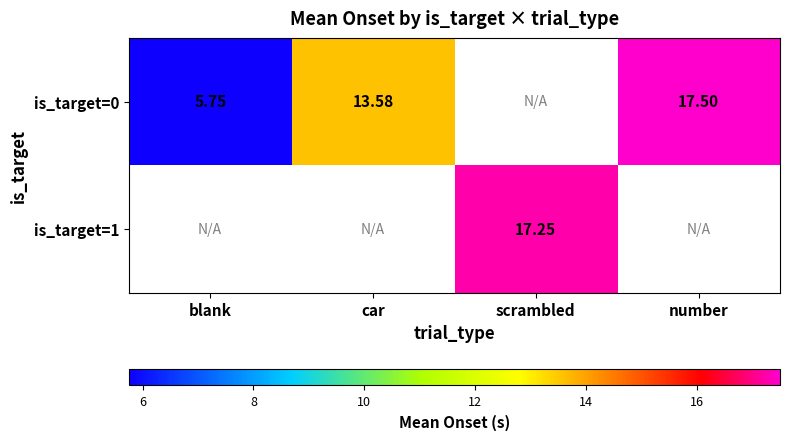

At which label does is_target=1 first exceed 17?

scrambled